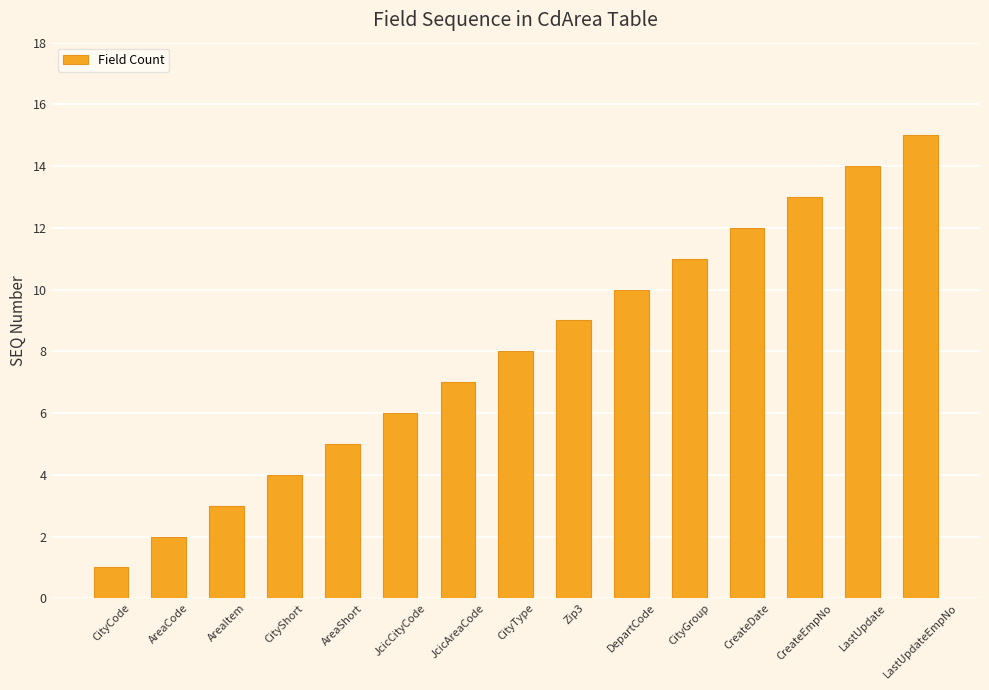

How many bars are there in total?

15